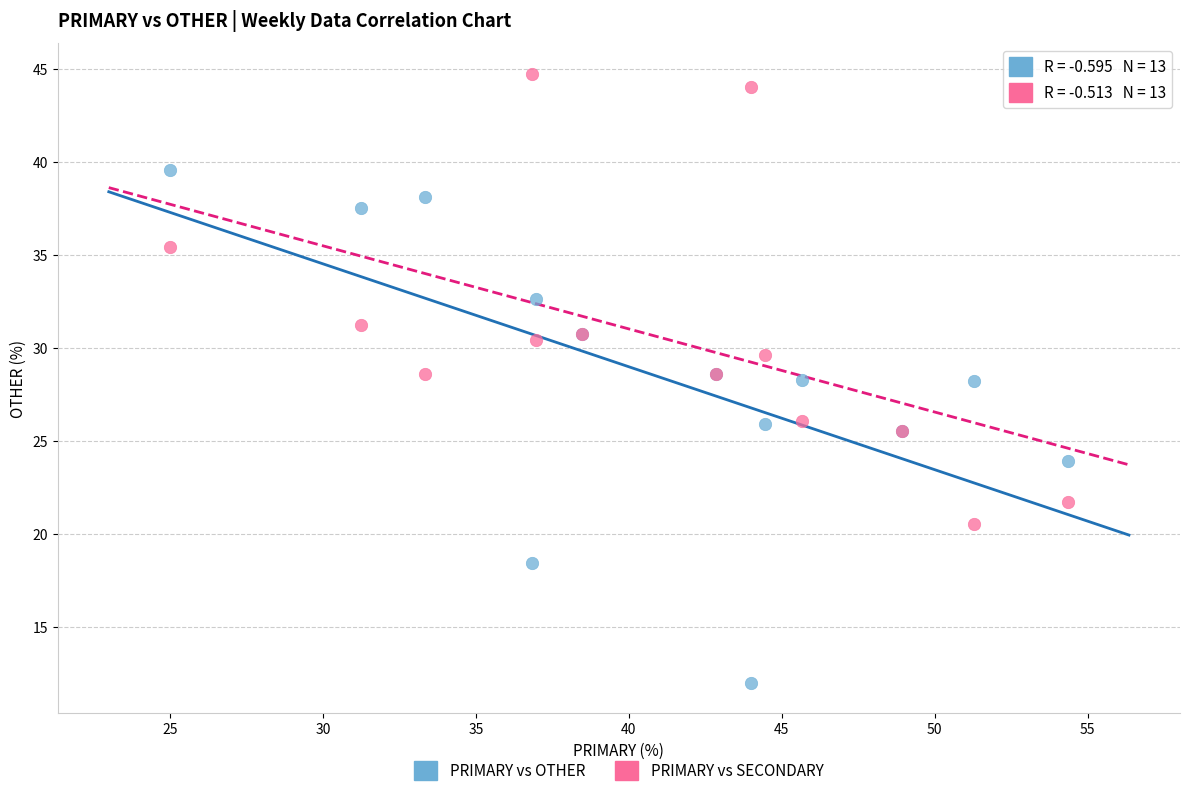

Which series has the widest spread of Y values?

PRIMARY vs OTHER